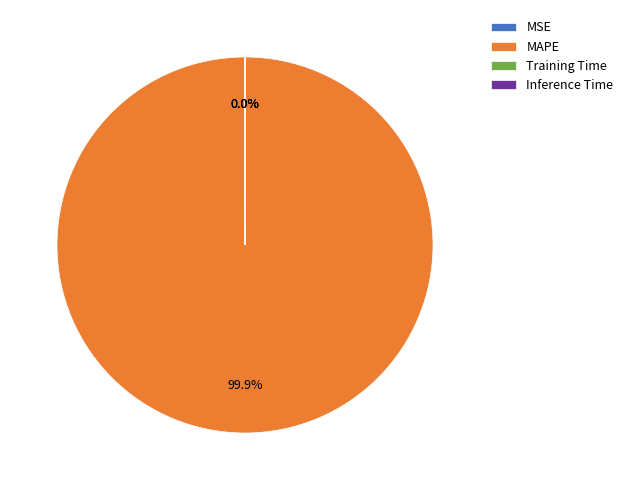

Is there any slice that represents more than half of the pie?

Yes